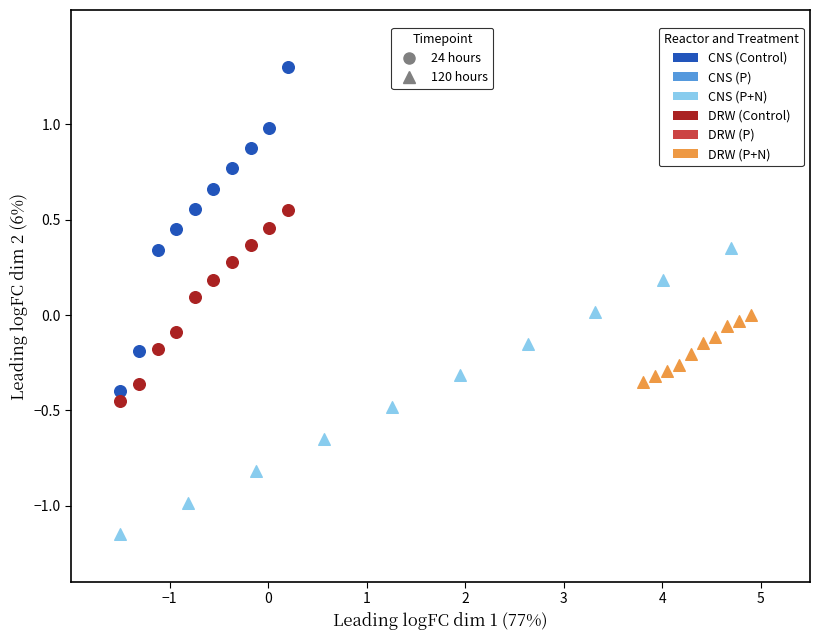

Which series contains the lowest Y value?

CNS (P)